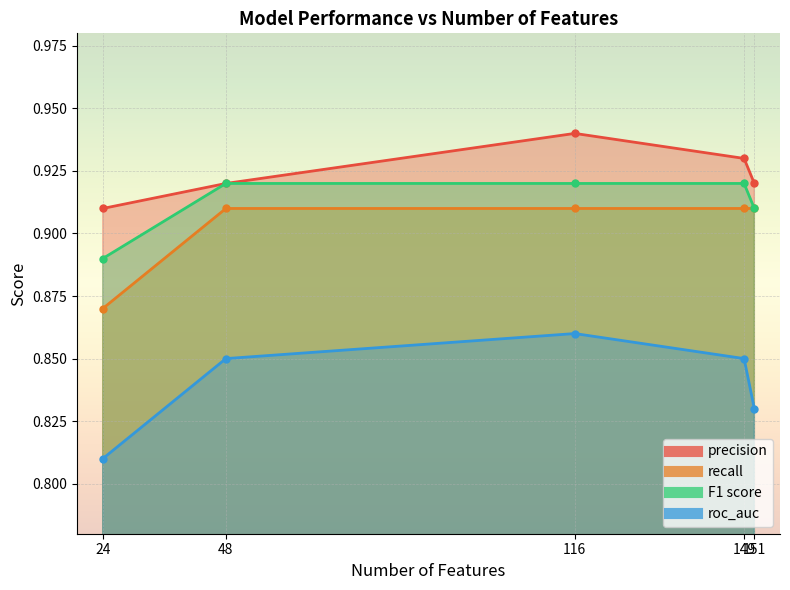

What is the value of the precision point at the 4th from the left?

0.9